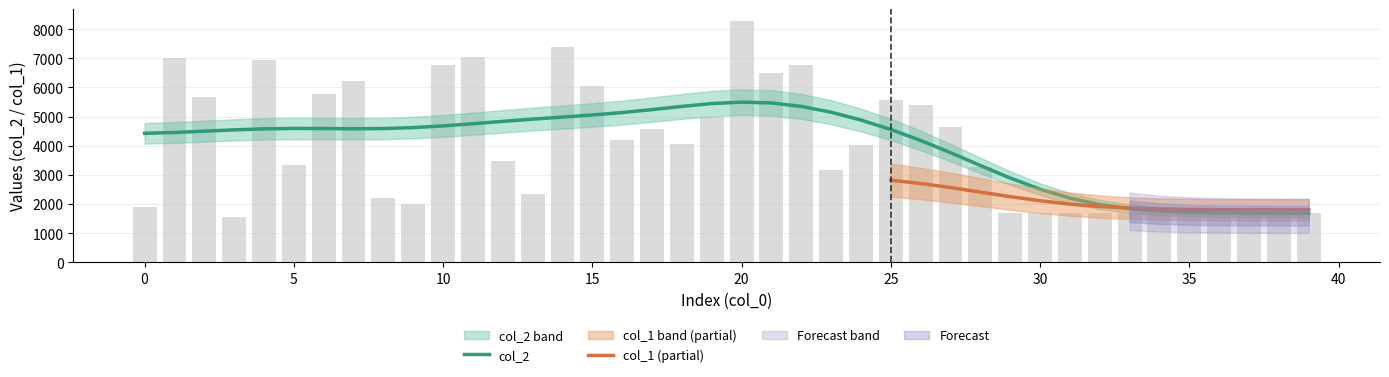

At which category does the chart reach its minimum across all series?

3